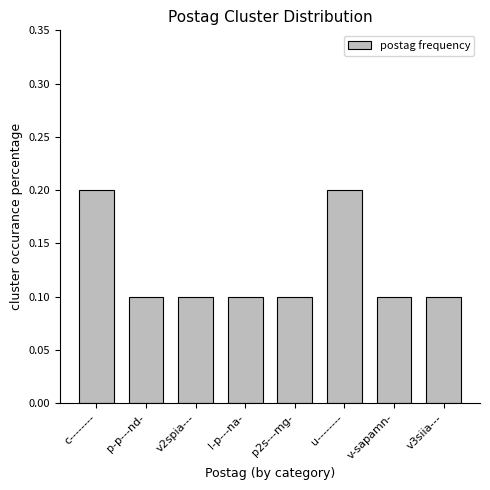

Reading right to left, extract all data points from this chart.

0.1	0.1	0.2	0.1	0.1	0.1	0.1	0.2